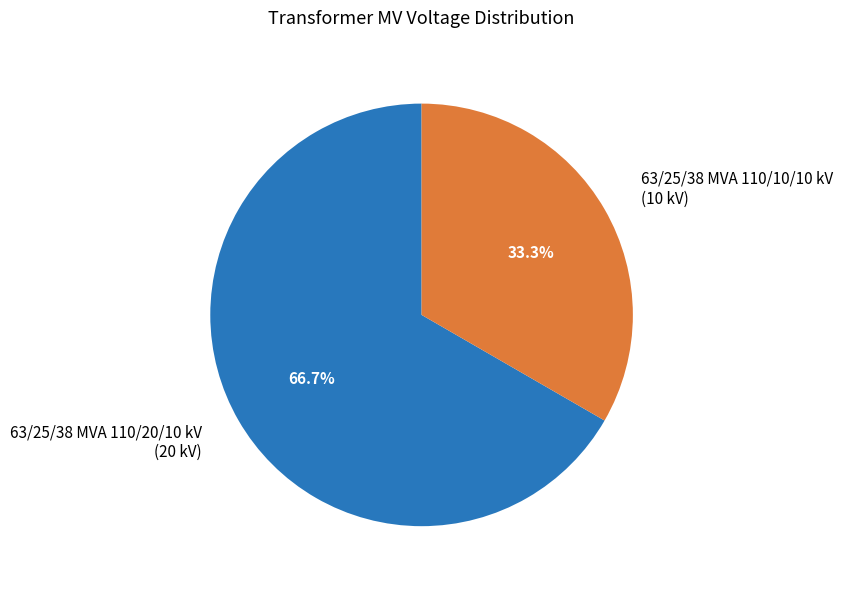

To the nearest percent, what is the combined percentage of 63/25/38 MVA 110/10/10 kV and 63/25/38 MVA 110/20/10 kV?

100%